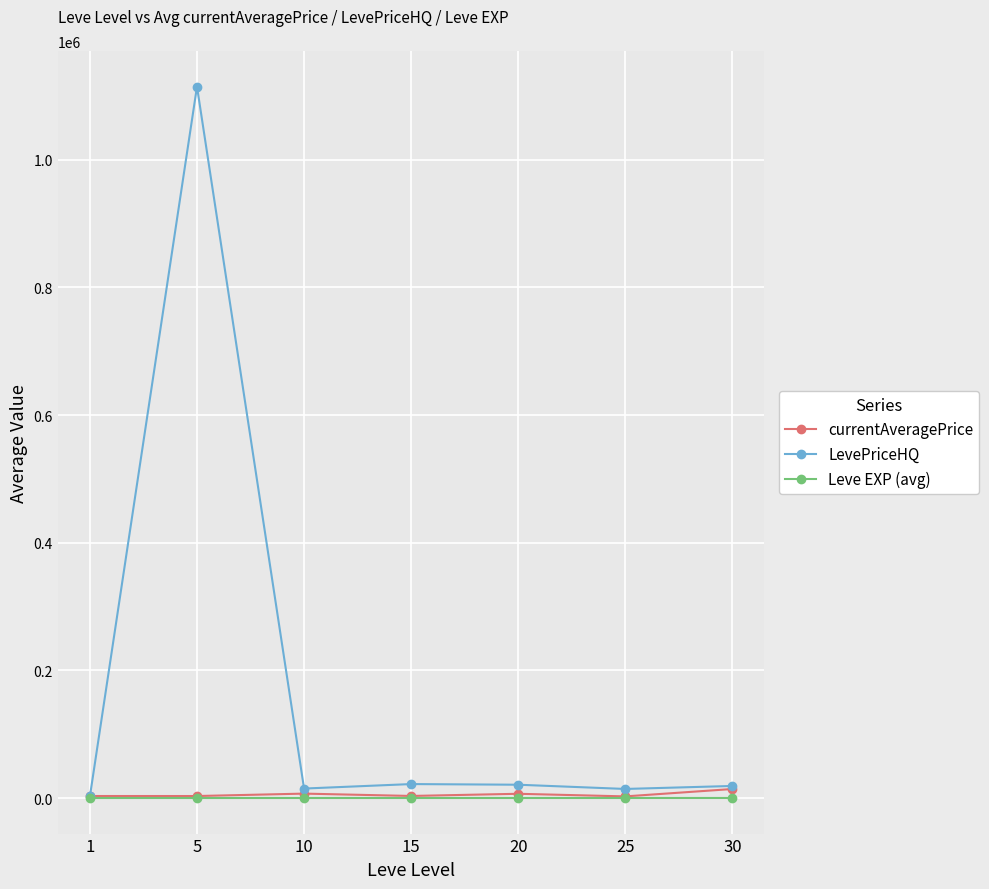

At which category is the sum across all series the highest?

5